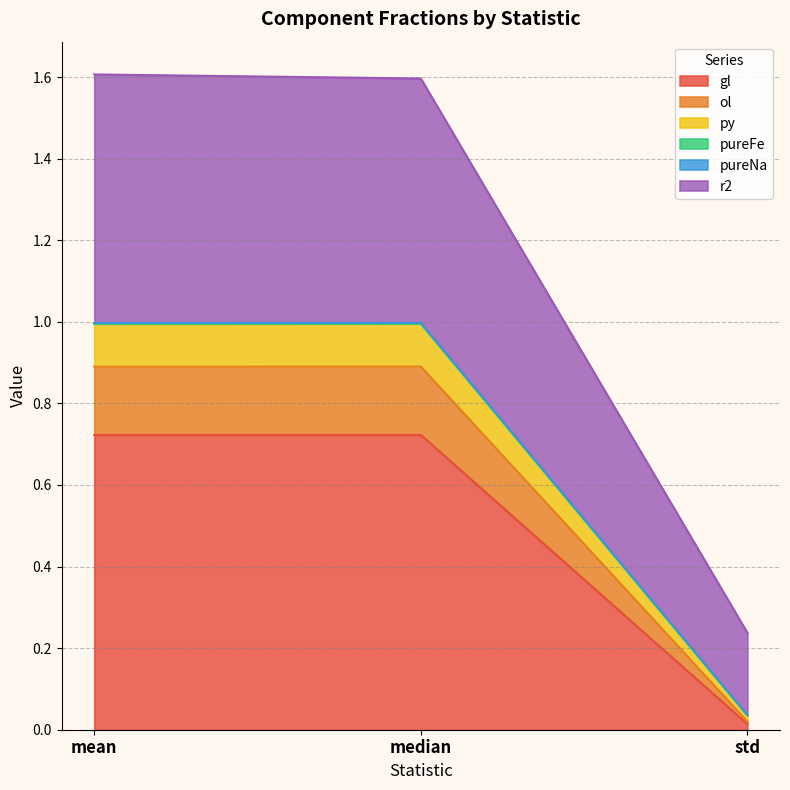

The value of gl at mean is 0.5. True or false?

False